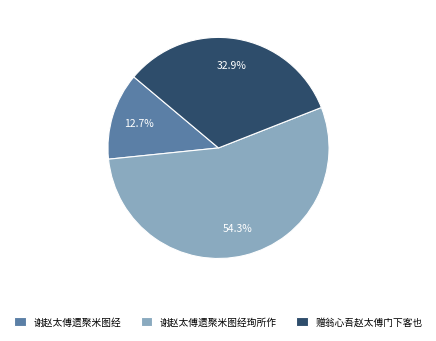

How many segments does this pie chart have?

3